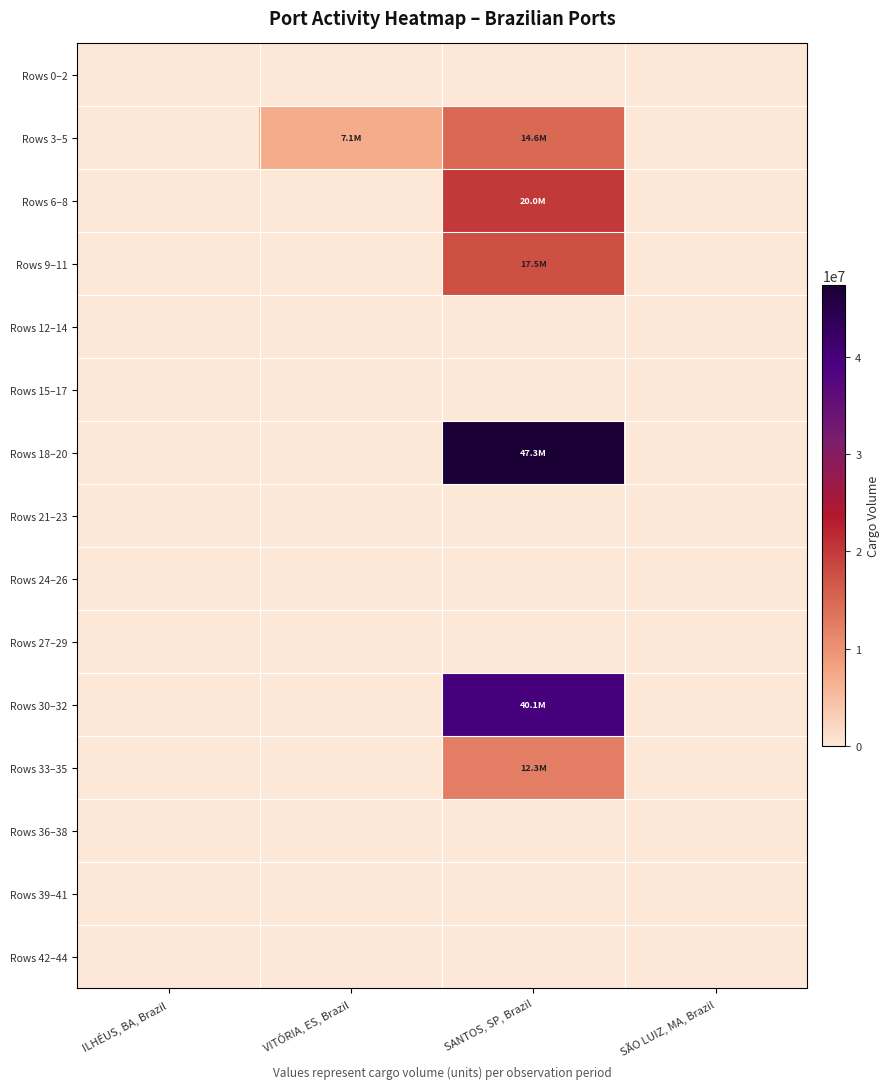

How many distinct data groups are displayed?

15